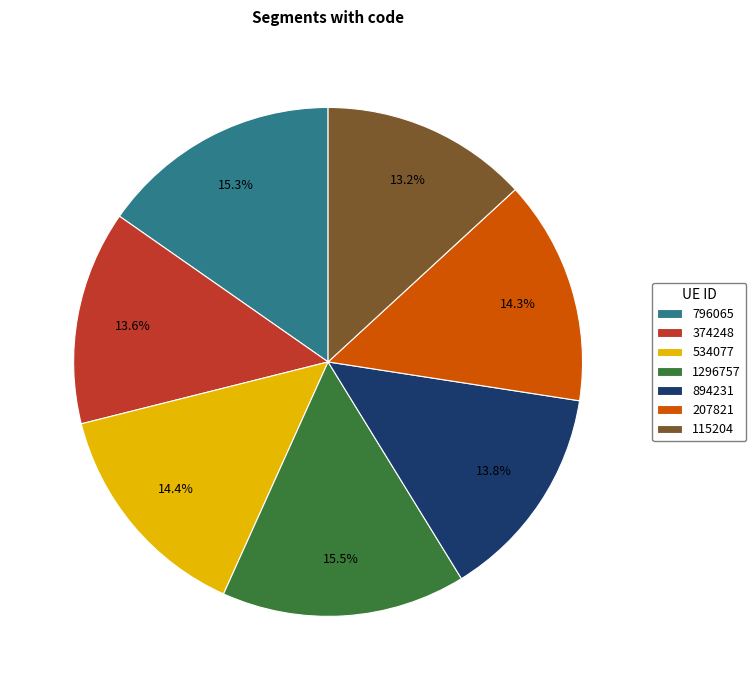

Is it true that 1296757 is 23% of the pie?

False